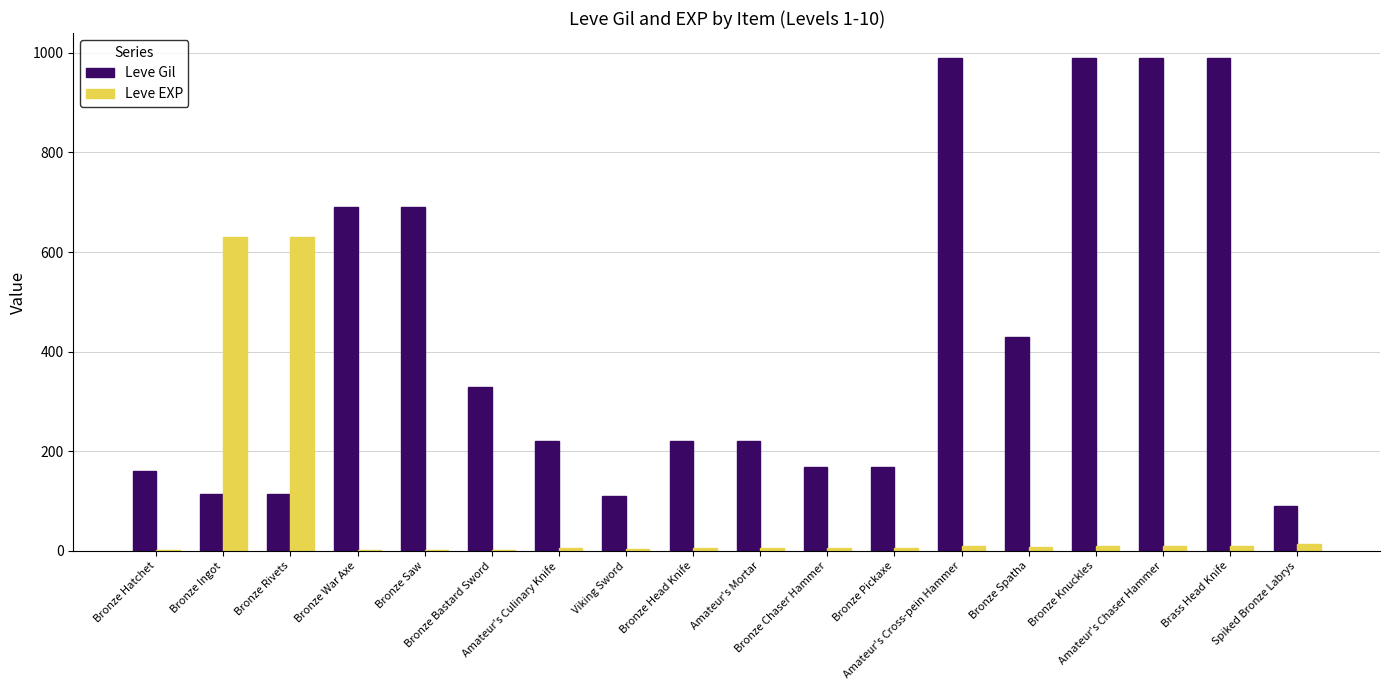

What is the sum of all Leve Gil values?

7685